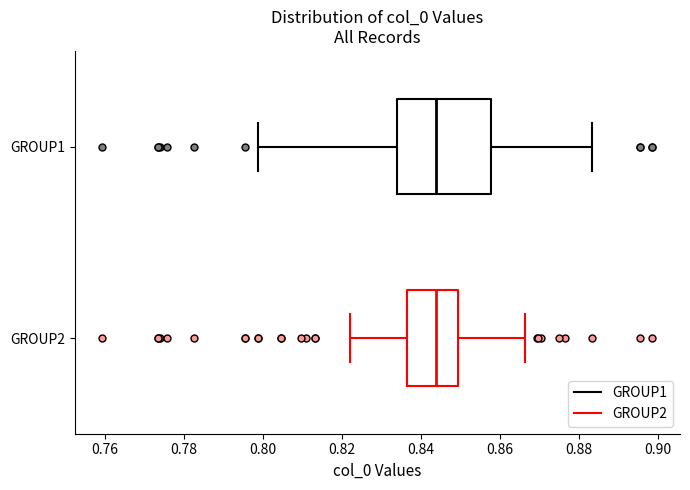

Reading bottom to top, transcribe this box plot: for each box, give where its median line is, the range the box spans, and where its two whiskers end, as read against the x-axis. The values are not printed on the chart, so give them approximately, as read against the axis.

GROUP2: median 0.844, box 0.836 to 0.850, whiskers 0.822 to 0.866
GROUP1: median 0.844, box 0.834 to 0.858, whiskers 0.798 to 0.884